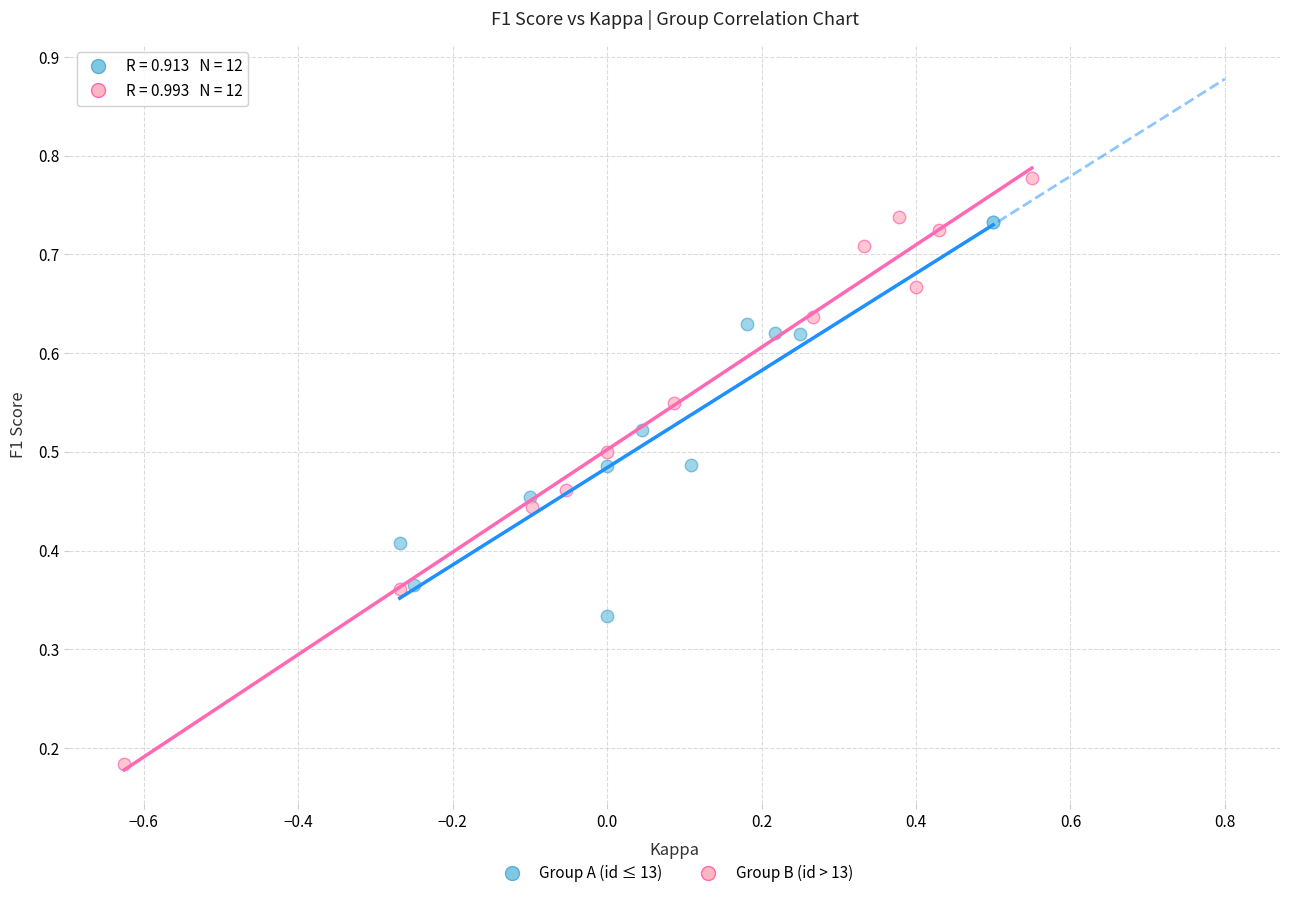

Which series contains the lowest Y value?

Group B (id > 13)